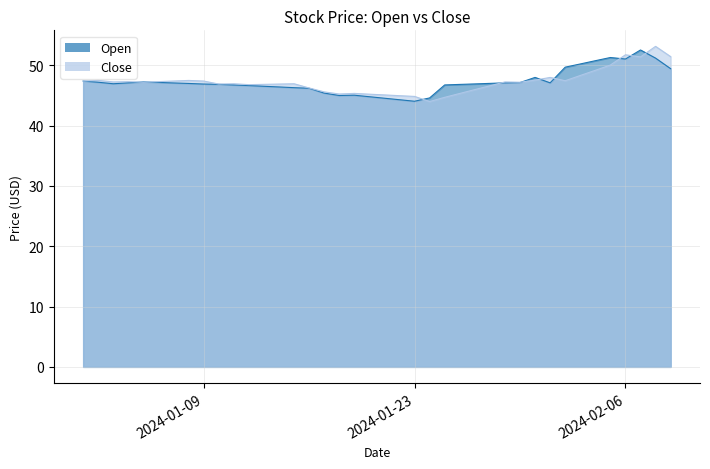

At how many categories does at least one series exceed 46?

32